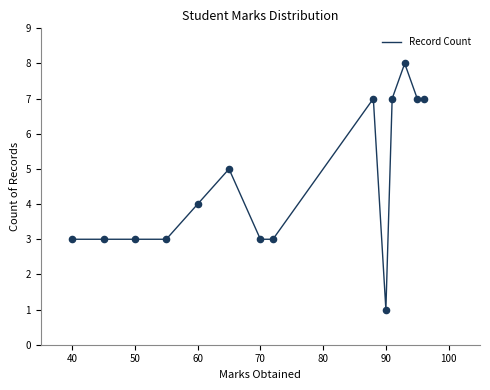

What is the difference between the maximum and minimum values?

7